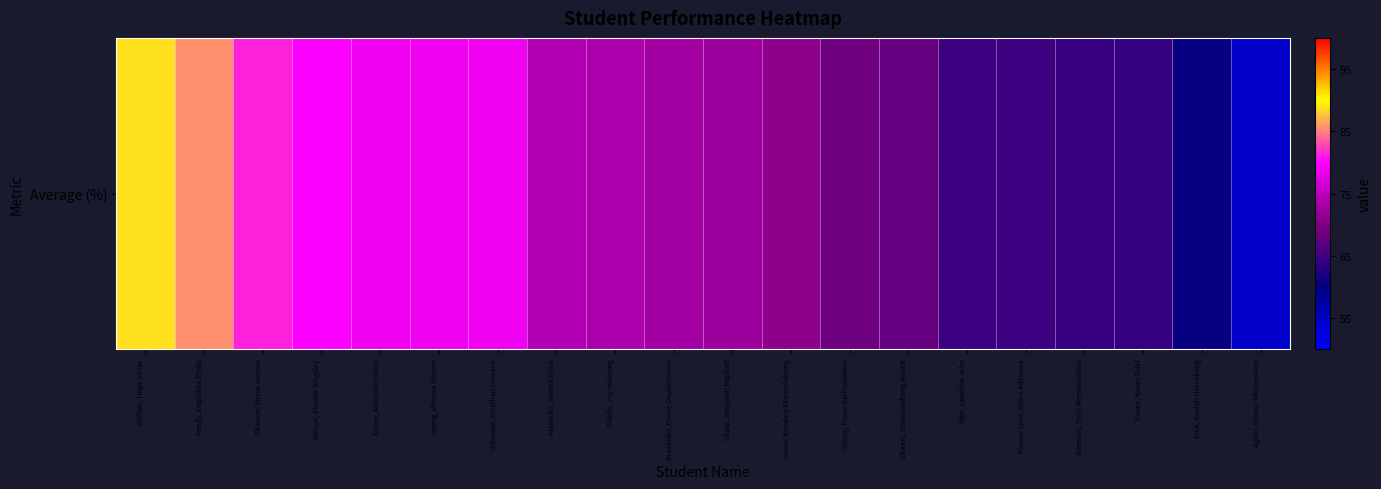

Between Moses, Kendara Ekeminiubong and Ekwere, Unwanaobong Anietie, which is larger?

Moses, Kendara Ekeminiubong